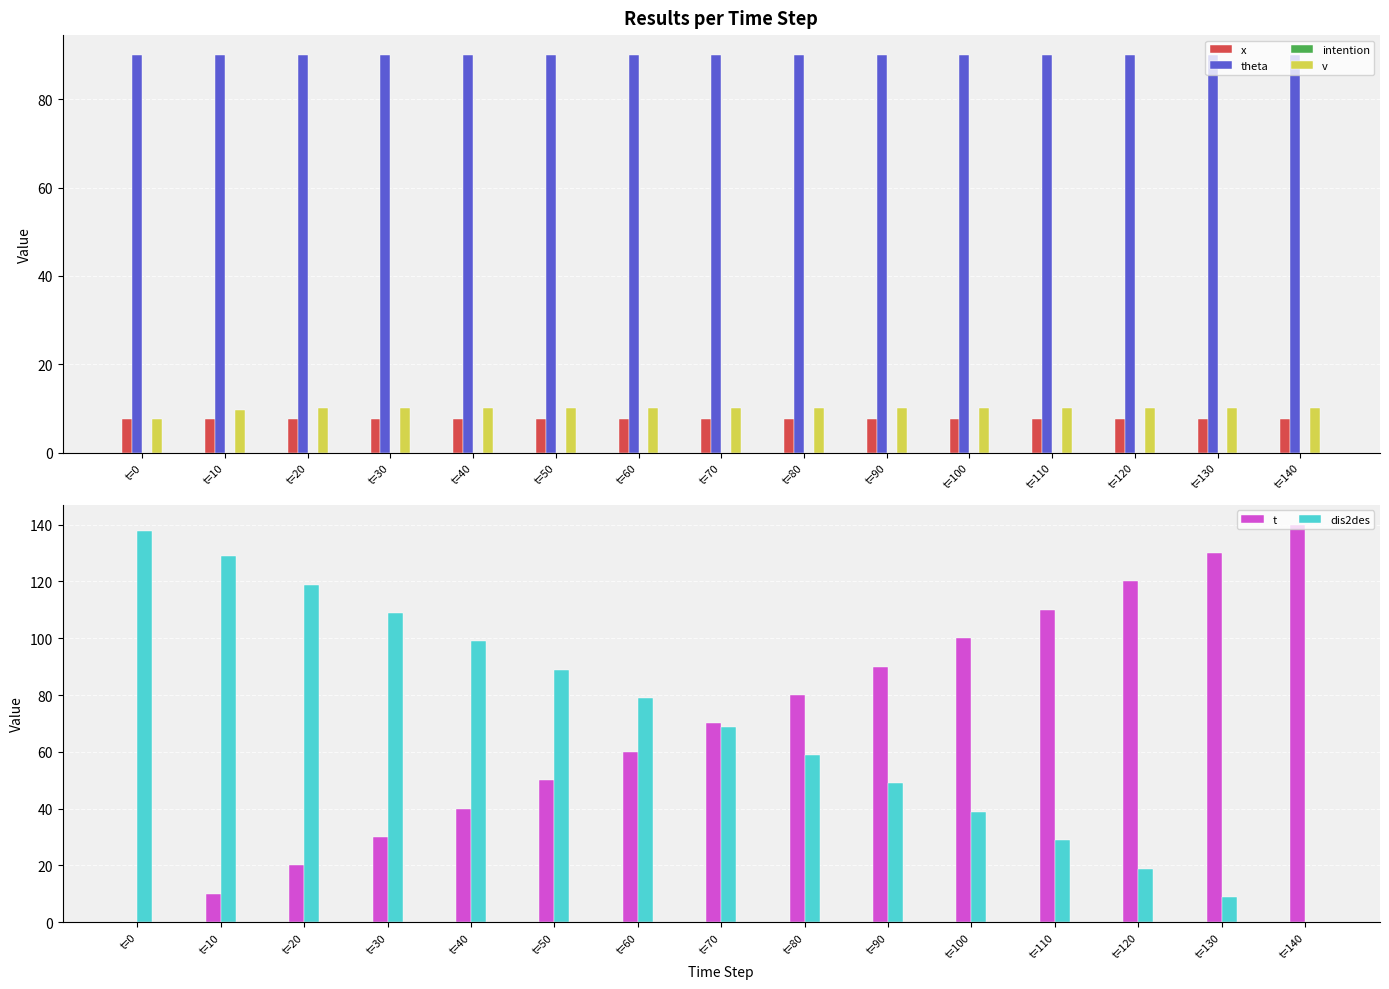

What are all the series names shown in the legend?

x, theta, intention, v, t, dis2des